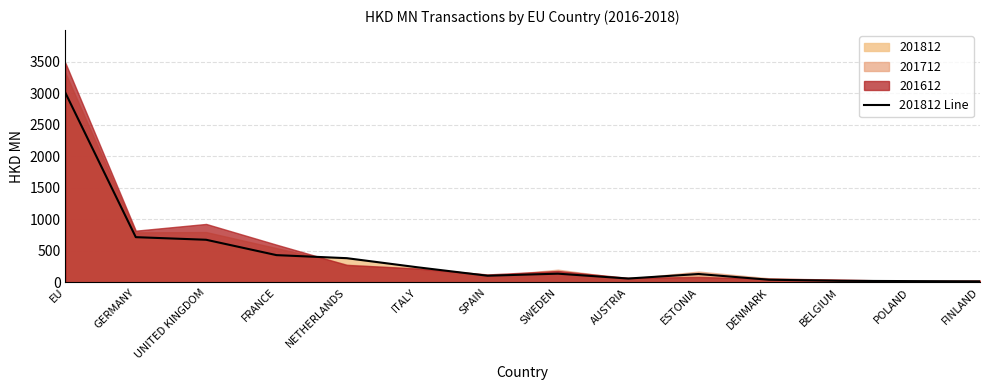

Is it true that the value at GERMANY is 168.4?

False